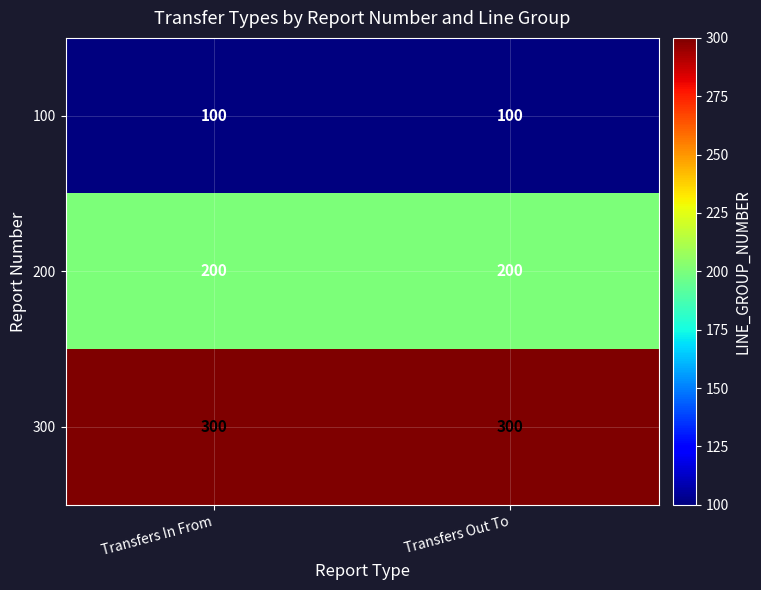

True or false: 200 has a value of 200 at Transfers Out To.

True